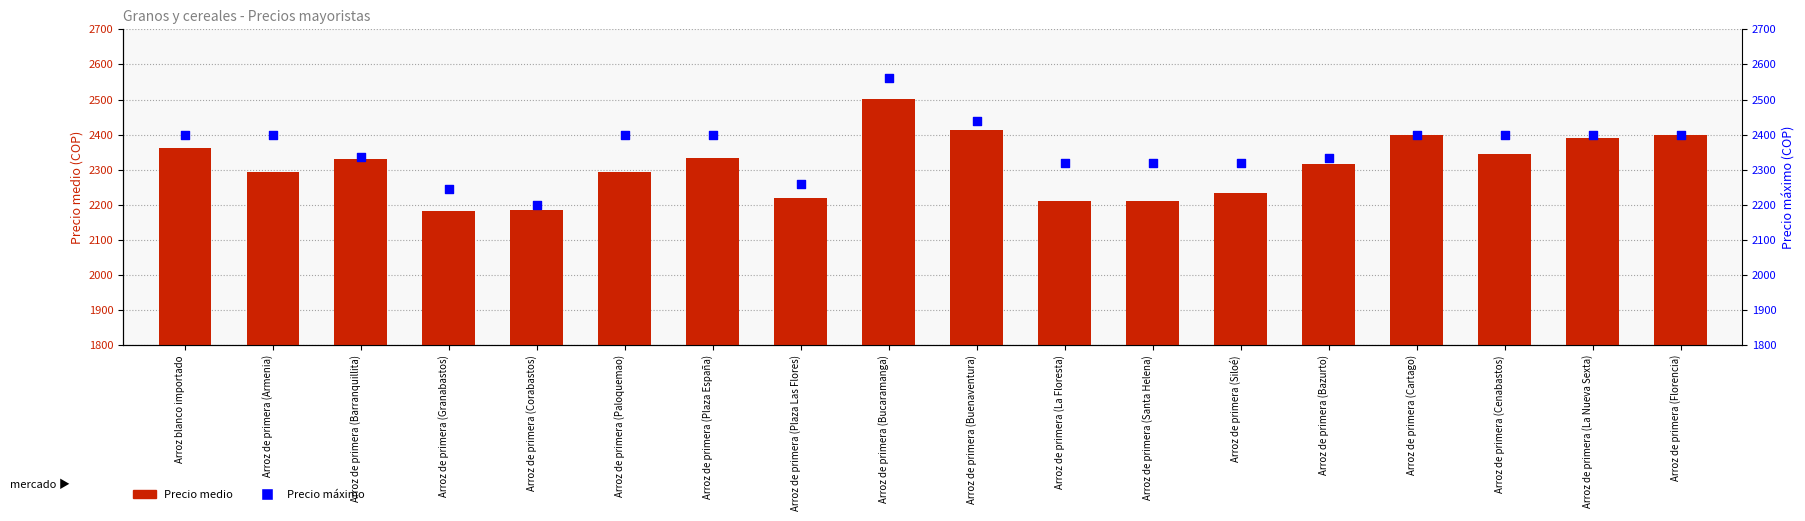

At which category is the sum across all series the highest?

Arroz de primera (Bucaramanga)